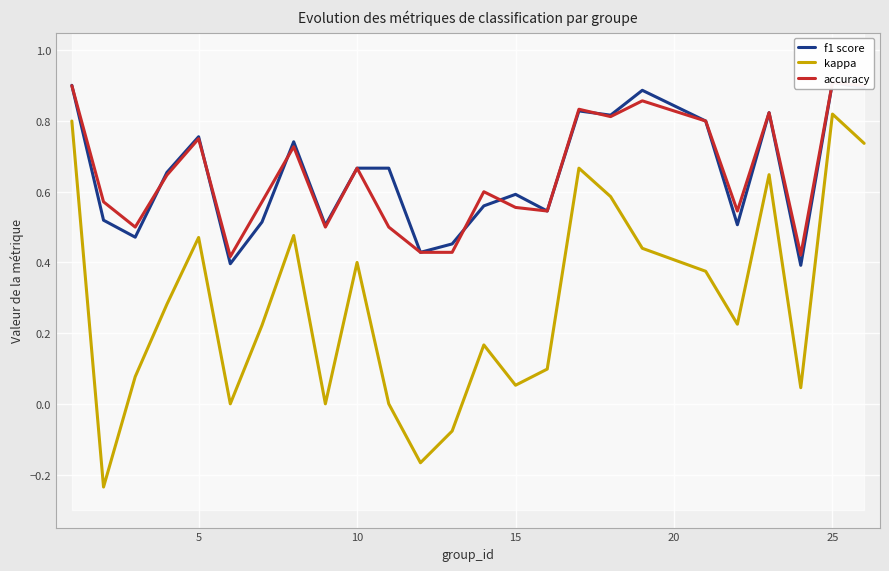

What is the sum of all f1 score values?

16.2